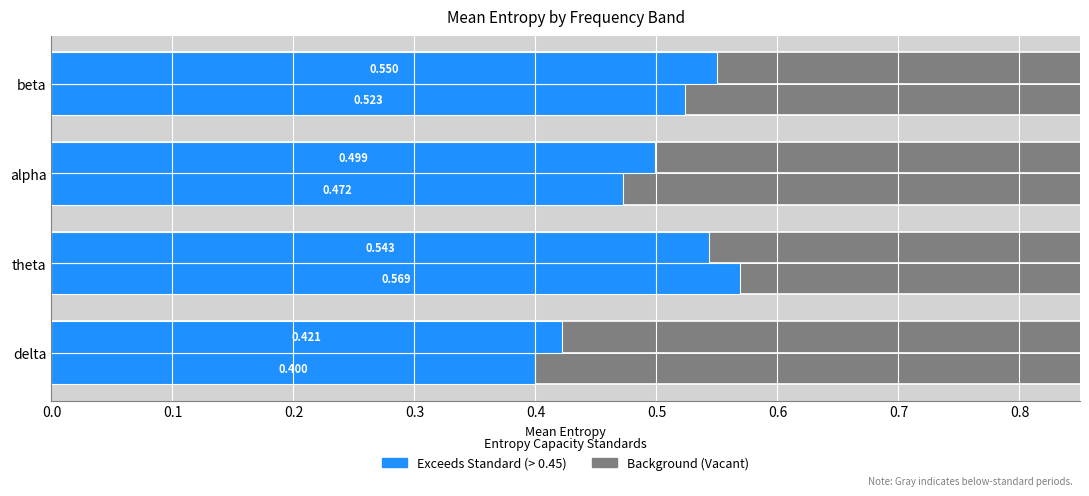

What is the difference between the maximum and second lowest values in the post (Exceeds Standard > 0.45) series?

0.1